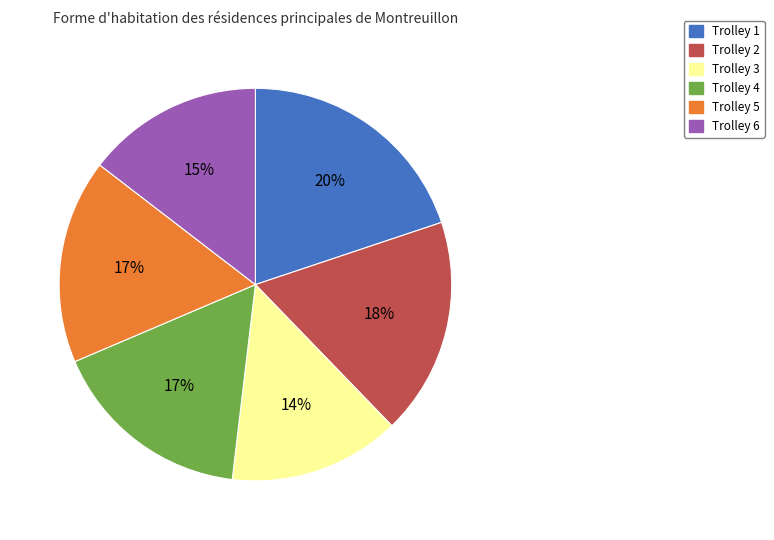

To the nearest percent, what is the difference between the largest and smallest slice percentages?

6%